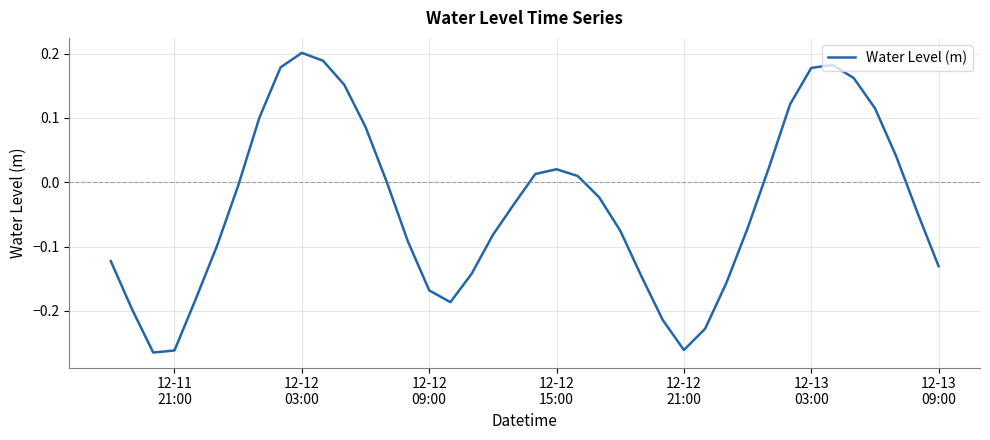

What is the difference between the maximum and minimum values?

0.5